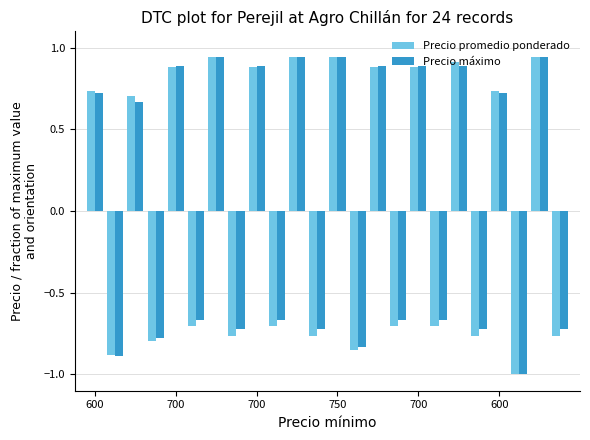

How many data points does each series have?

24